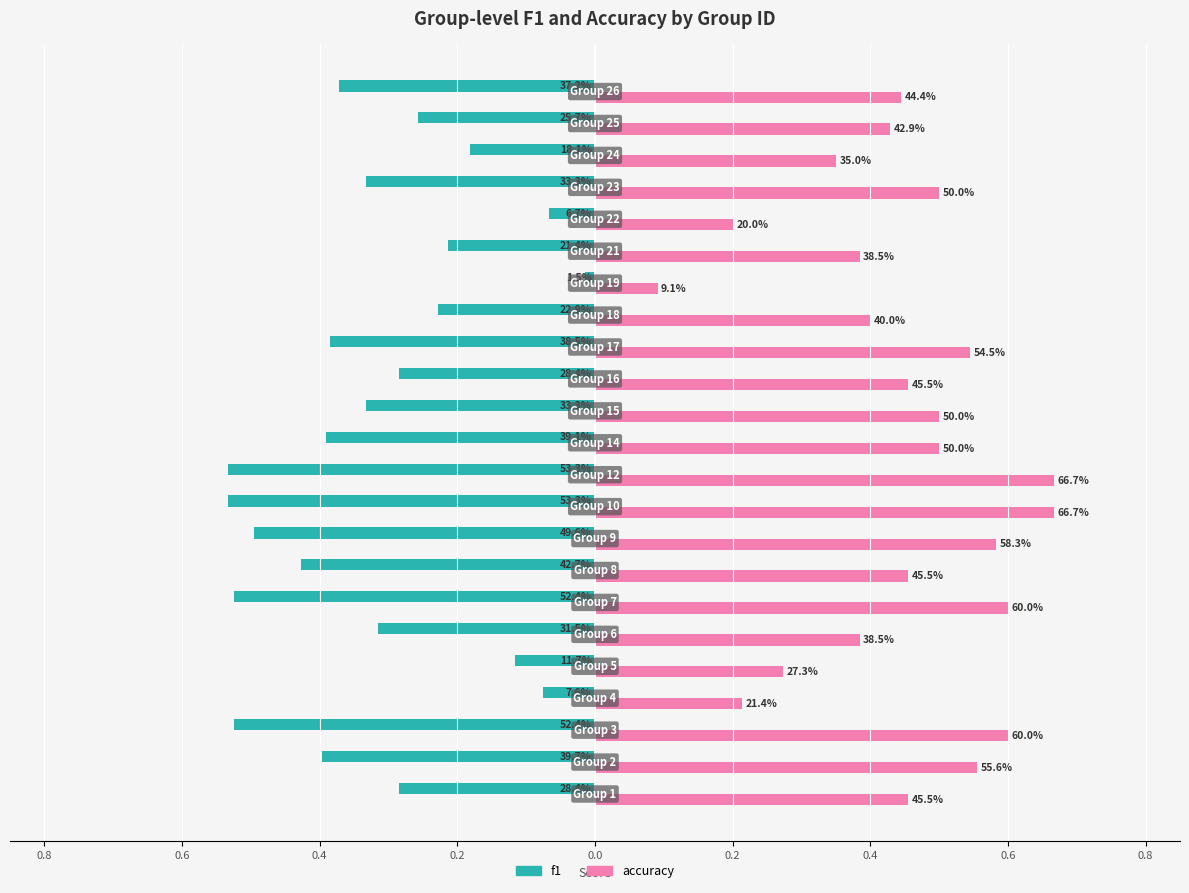

Which series has the largest range (max minus min)?

accuracy